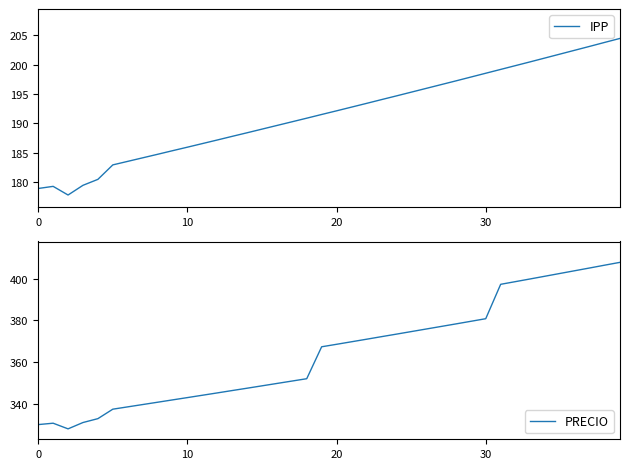

At which label is PRECIO closest to 367?

19